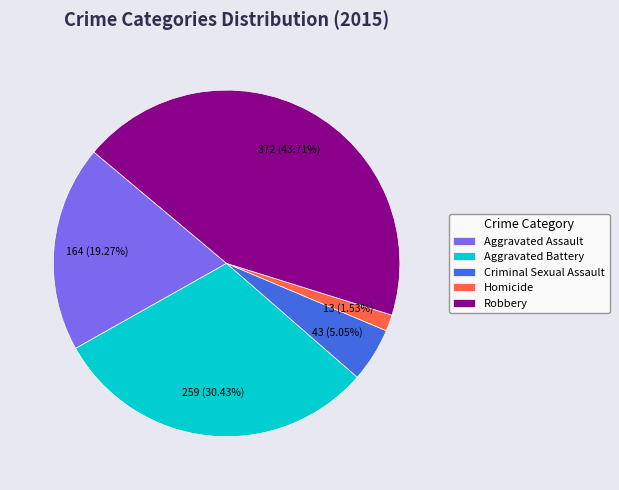

Combined, do Aggravated Assault and Robbery account for over 50%?

Yes